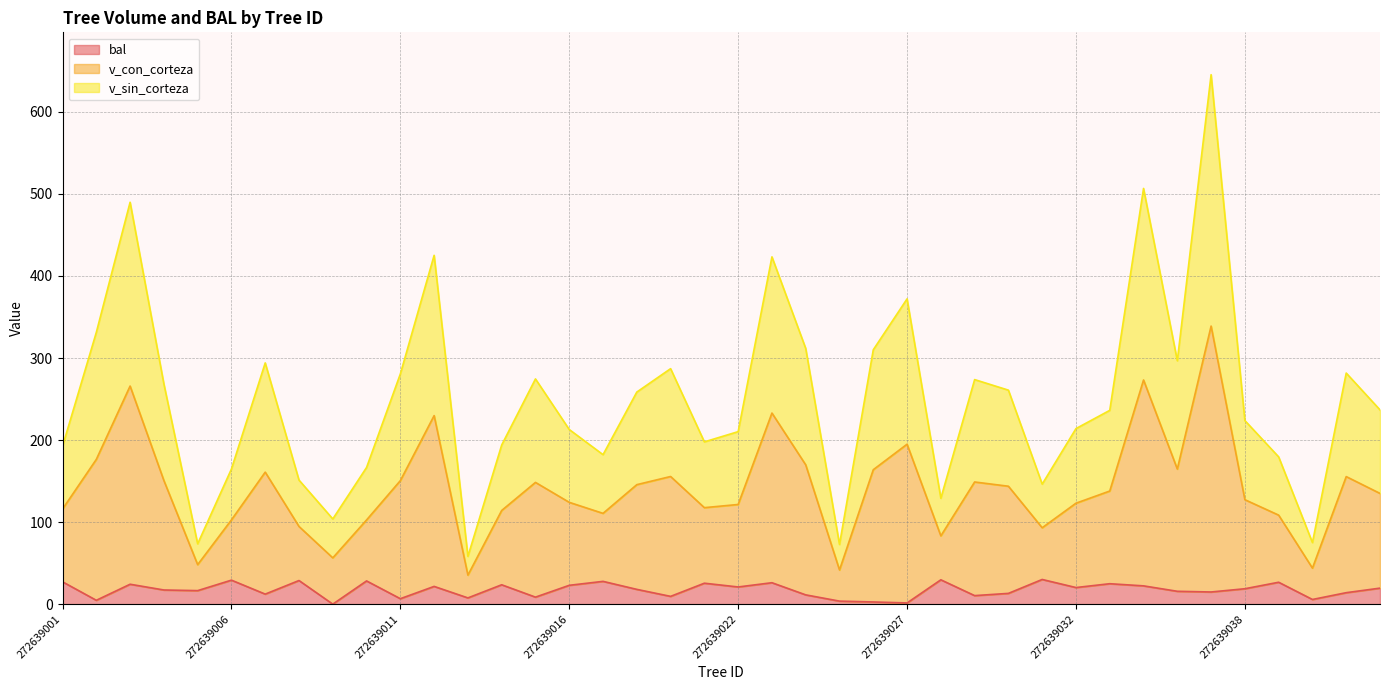

What is the maximum value for bal?

30.1